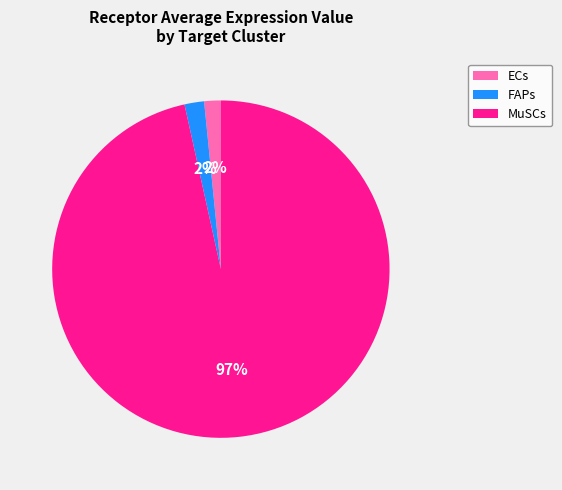

What is the largest slice in the pie chart?

MuSCs